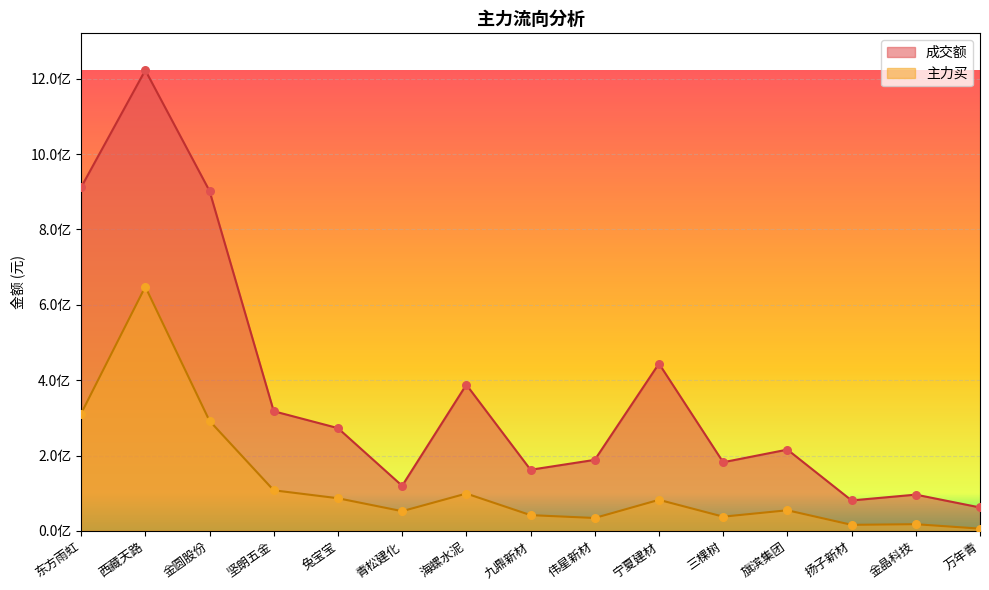

What is the total value across all series at 海螺水泥?

487431480